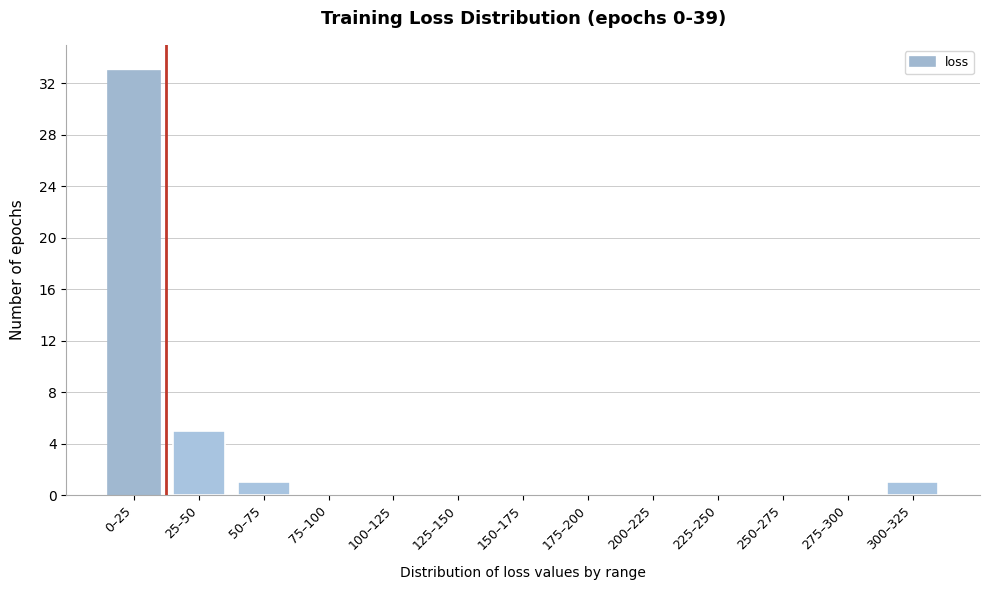

Reading right to left, what are all the values shown in this chart?

300–325=1	275–300=0	250–275=0	225–250=0	200–225=0	175–200=0	150–175=0	125–150=0	100–125=0	75–100=0	50–75=1	25–50=5	0–25=33